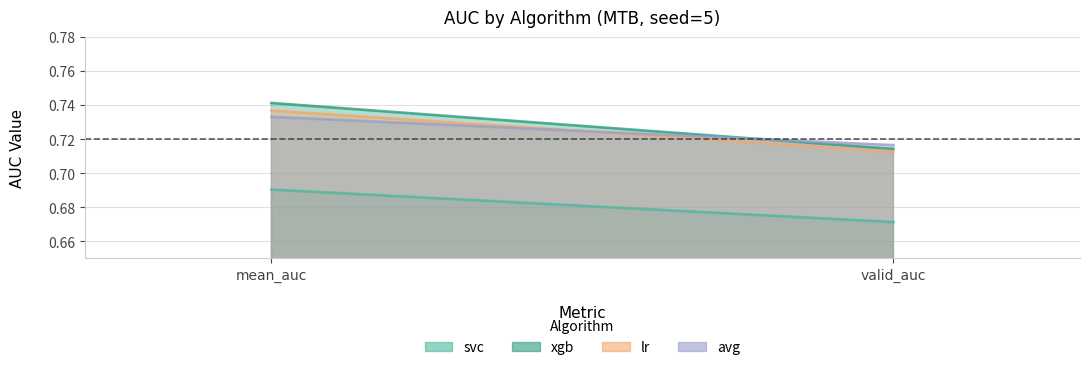

At which category does the chart reach its peak across all series?

mean_auc